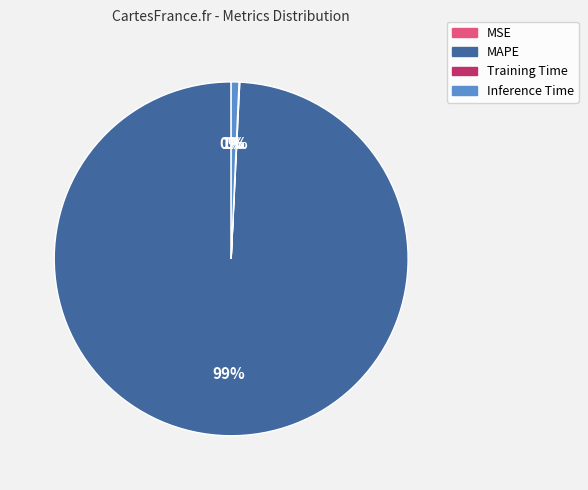

To the nearest percent, what is the average slice percentage?

25%